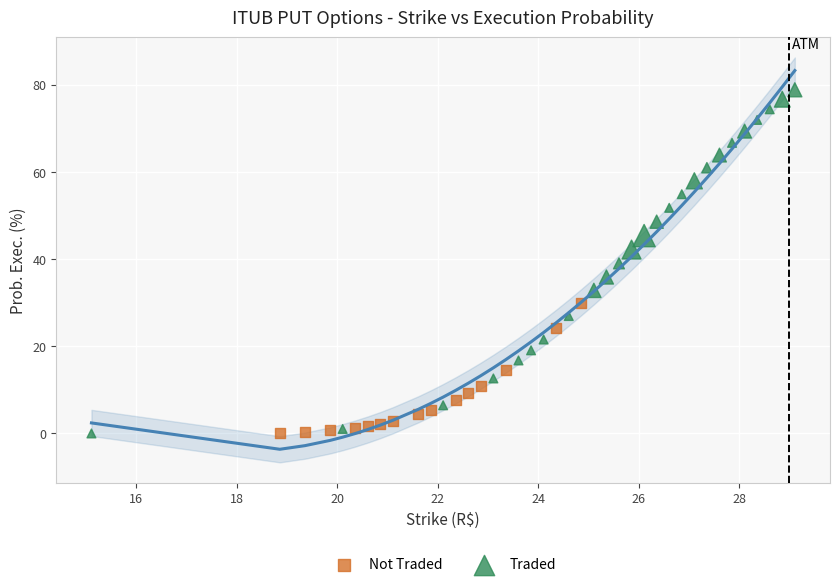

Which series contains the highest Y value?

Traded